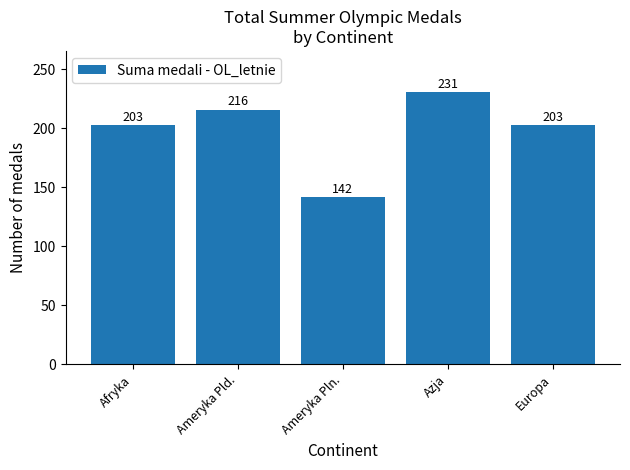

Count the values in the range 203 to 216.

3